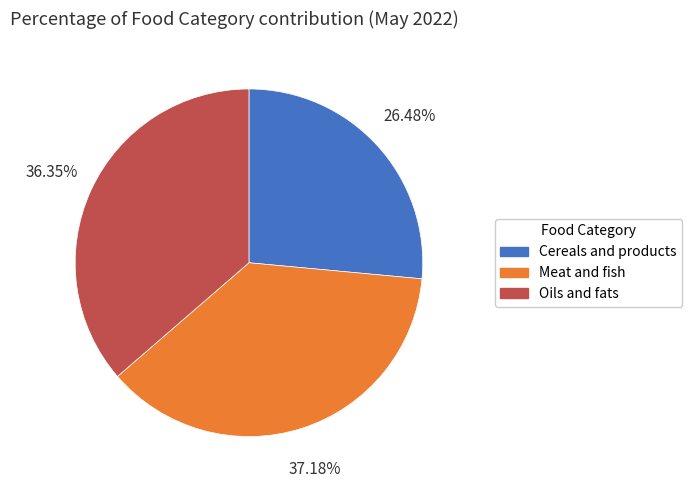

Does any single category account for the majority?

No